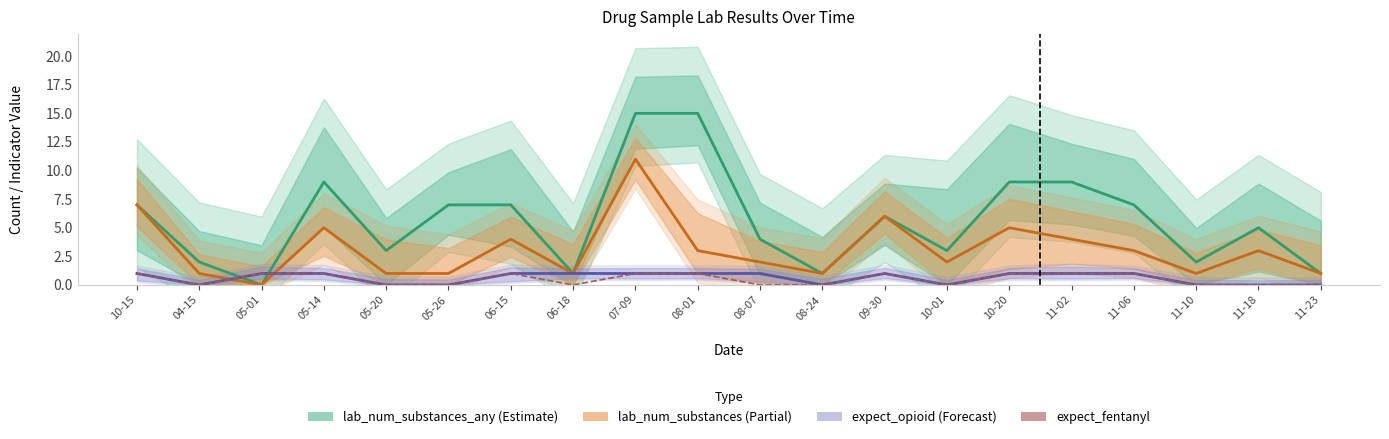

Is it true that expect_fentanyl equals 0 at 05-26?

True